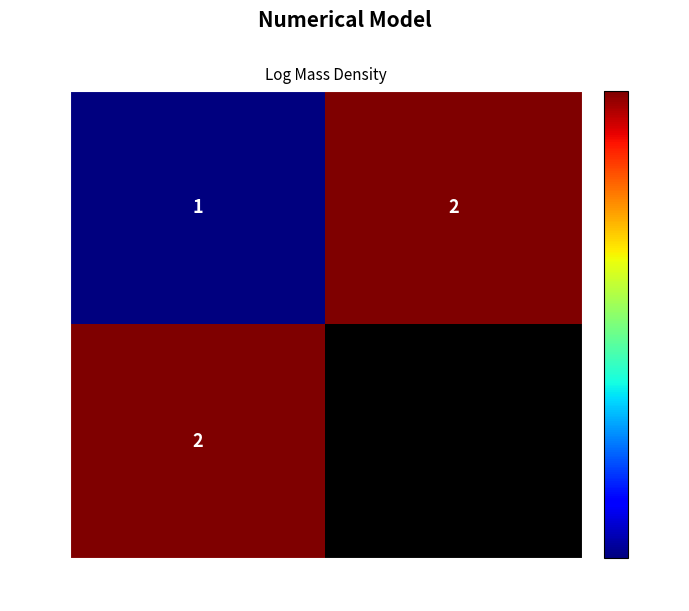

The 0 series shows 0.5 at 7583. True or false?

False